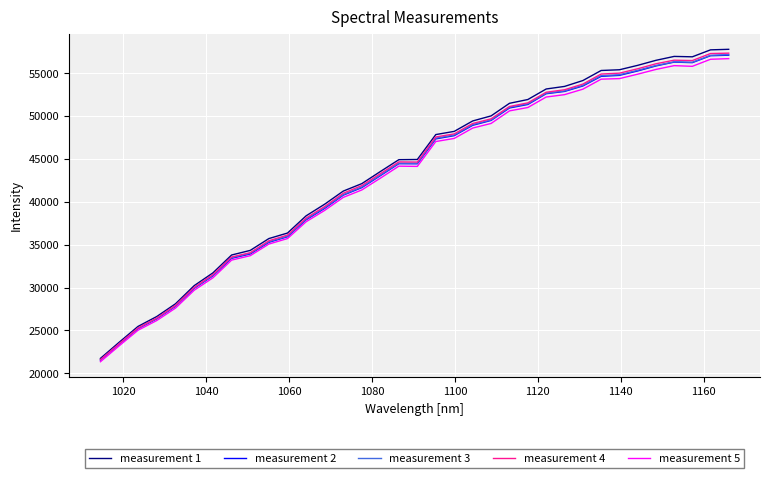

What is the maximum value shown in the chart?

57778.6